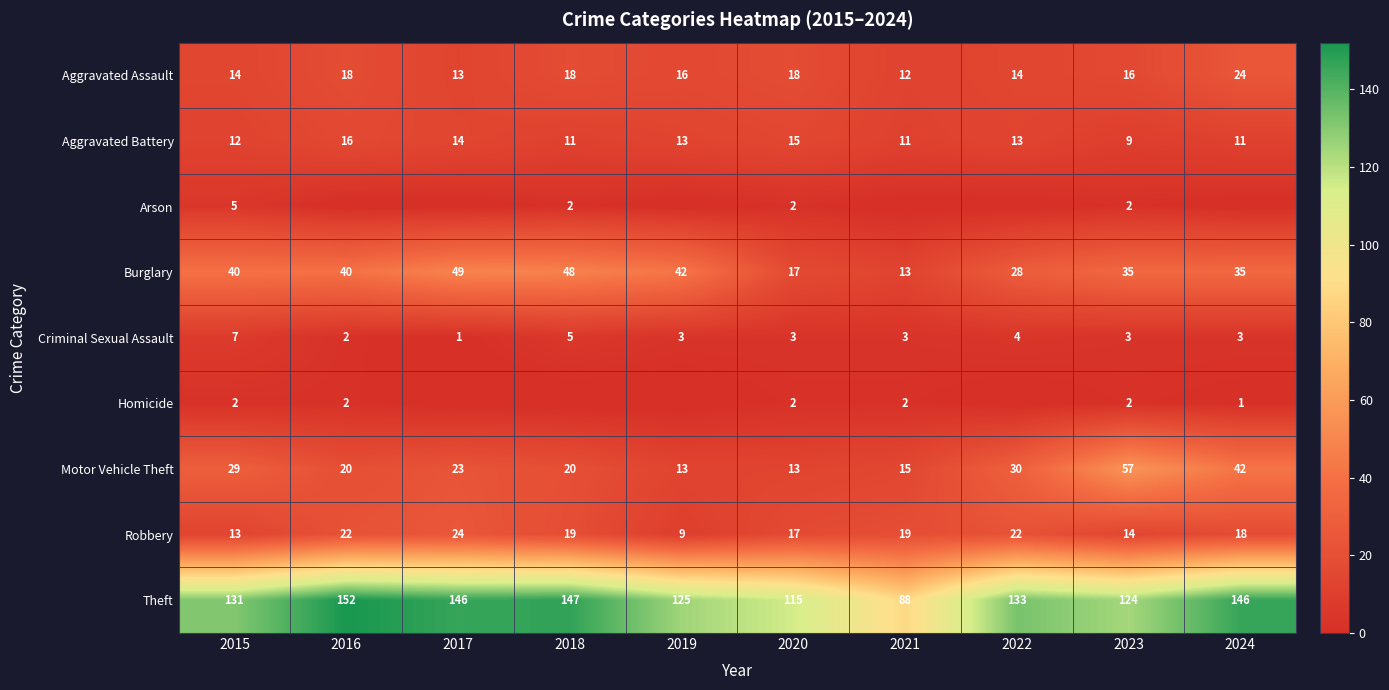

Is the value of Aggravated Battery at 2023 greater than the value of Criminal Sexual Assault at 2019?

Yes